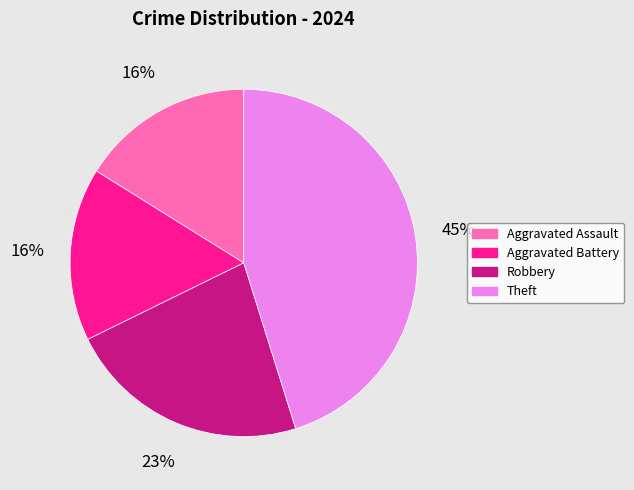

Approximately how many times larger is the value at Theft compared to Aggravated Battery?

2.8